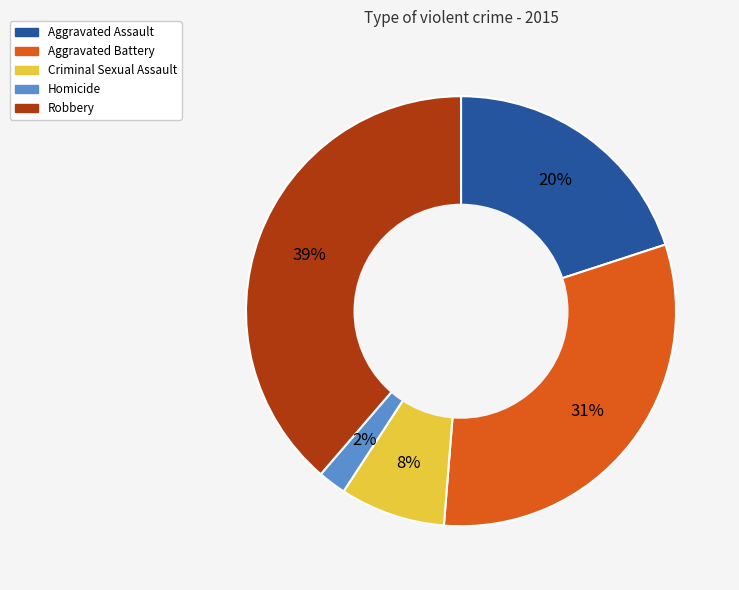

To the nearest percent, what portion does Homicide represent?

2%